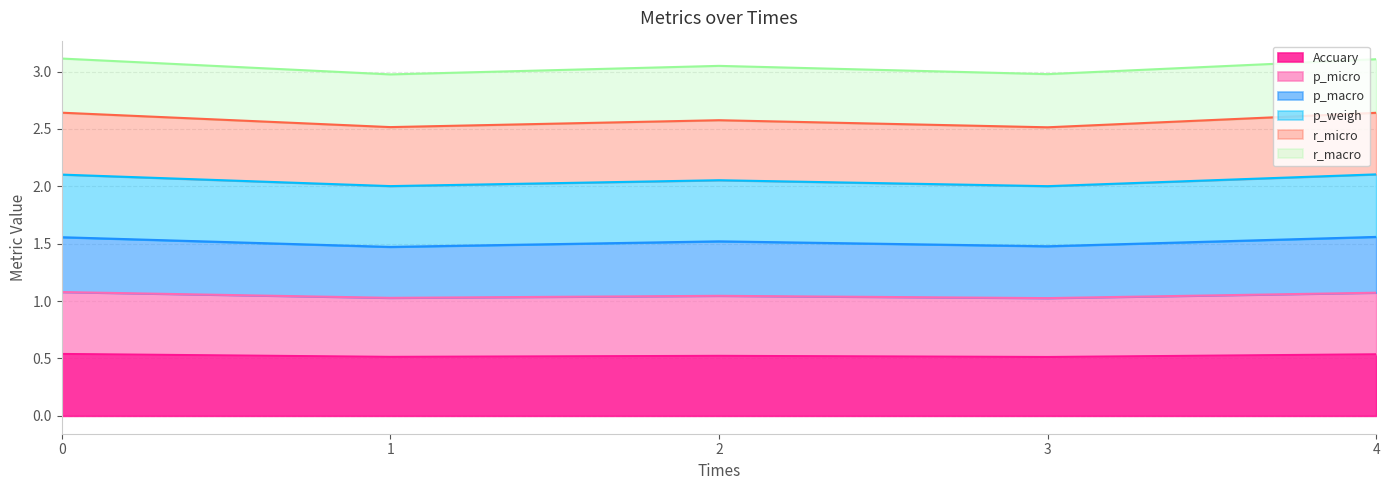

True or false: p_micro and Accuary intersect in this chart.

False